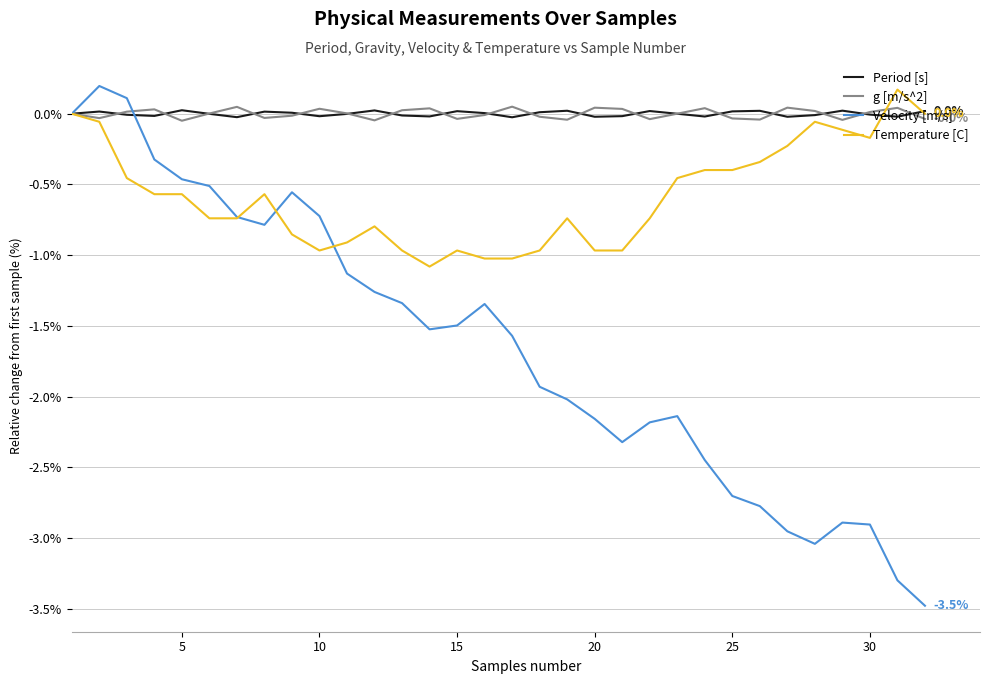

Which series has the largest range (max minus min)?

Velocity [m/s]